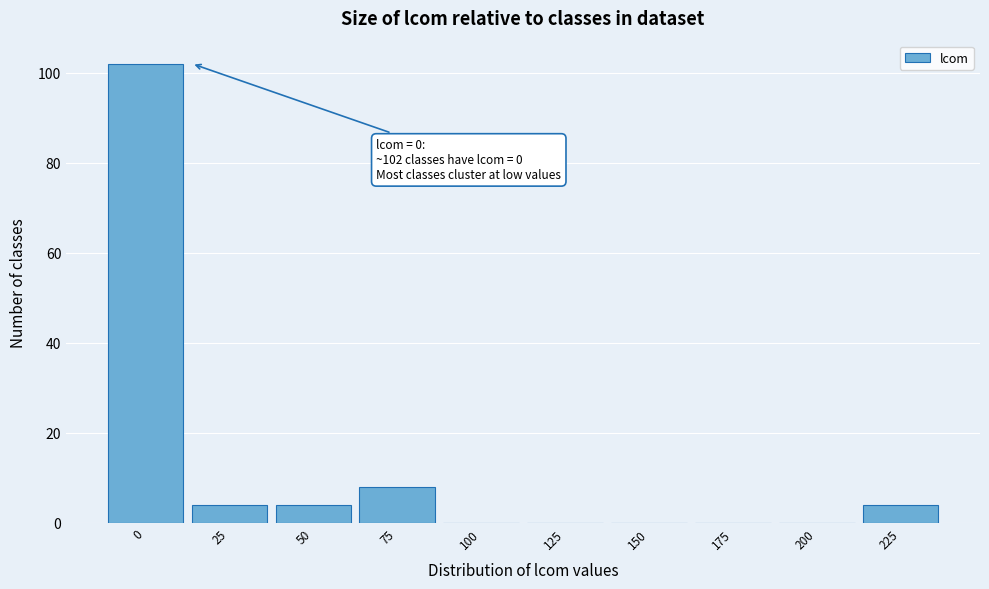

Reading left to right, transcribe all the data shown in this chart.

0=102	25=4	50=4	75=8	100=0	125=0	150=0	175=0	200=0	225=4